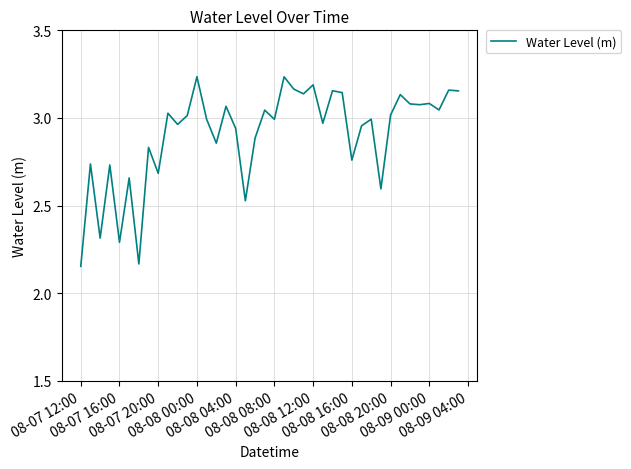

What is the difference between the maximum and minimum values?

1.1